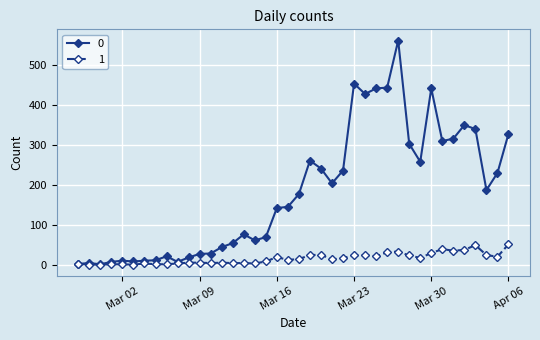

List the series in order of their peak value, lowest first.

1, 0